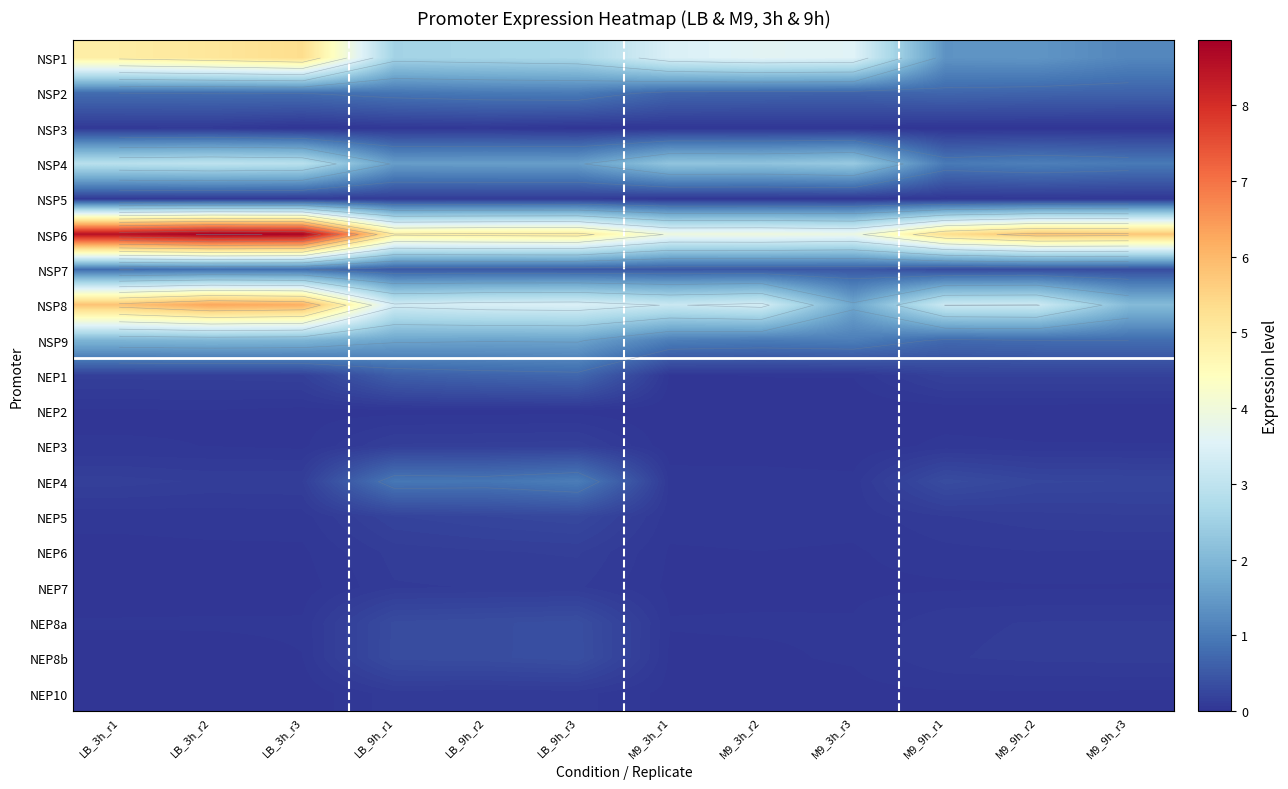

What is the total value across all series at M9_3h_r3?

14.0